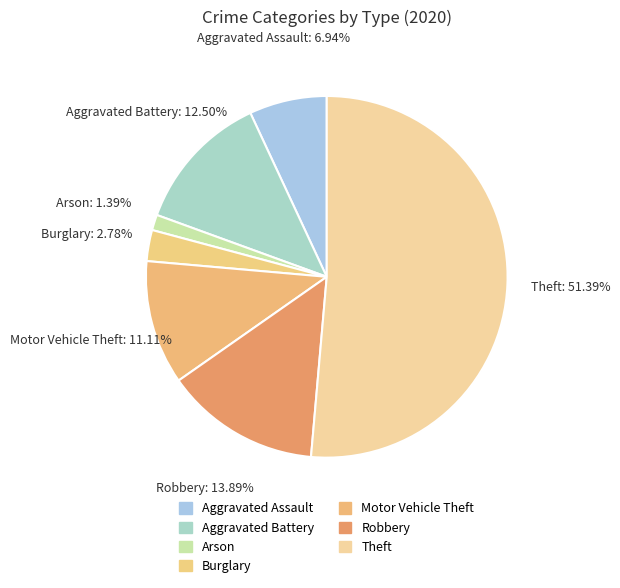

Is the sum of Burglary and Aggravated Battery greater than half?

No